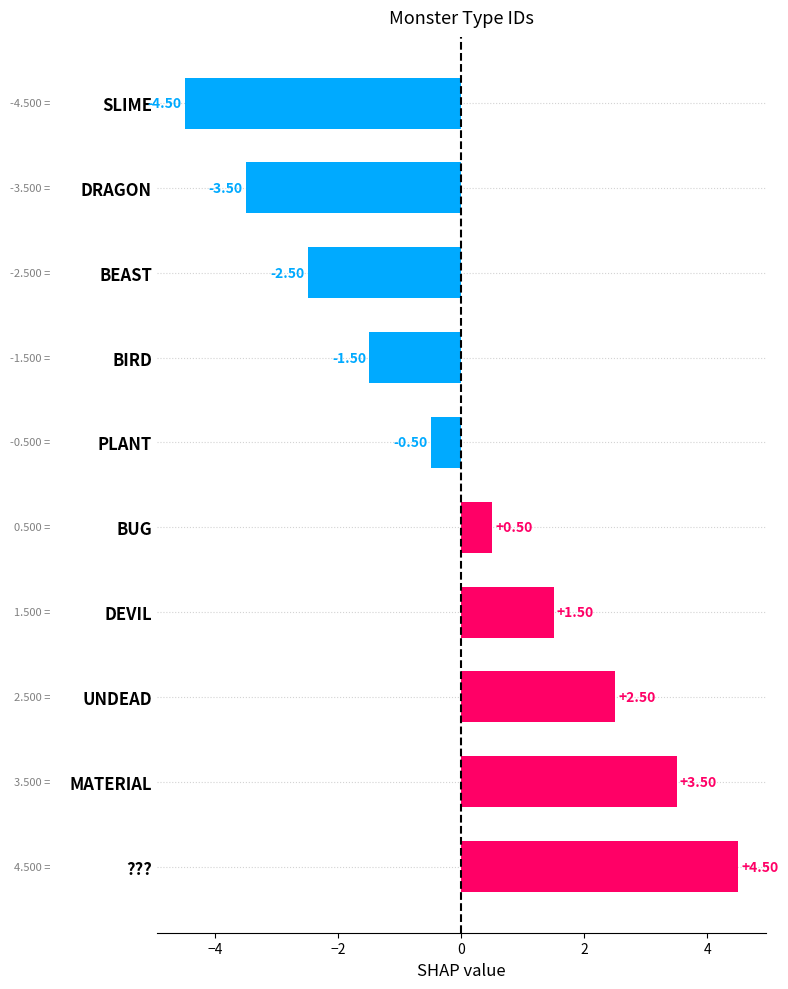

What is the label of the 2nd bar from the bottom?

MATERIAL